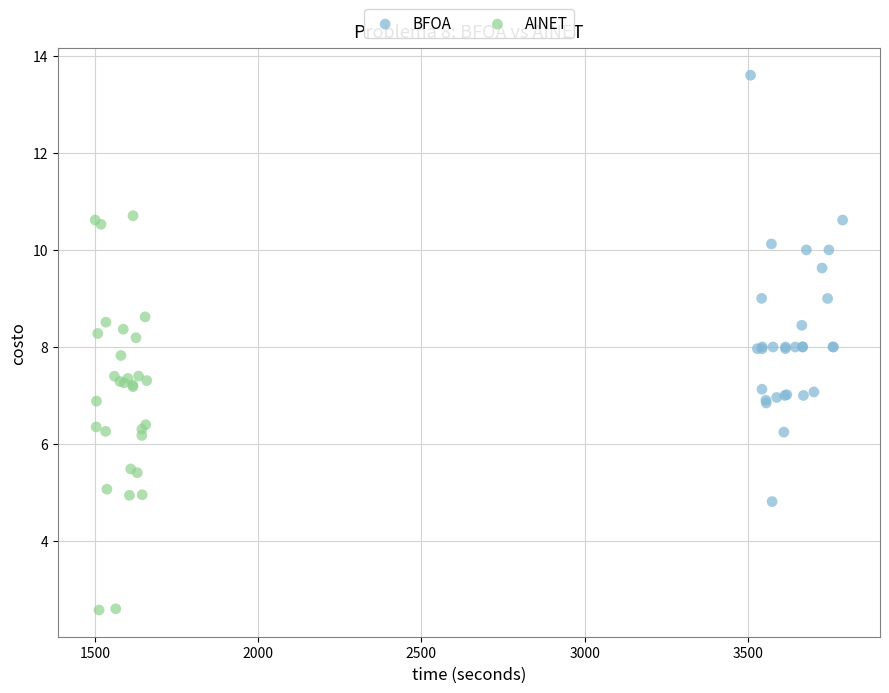

What are all the series names shown in the legend?

BFOA, AINET